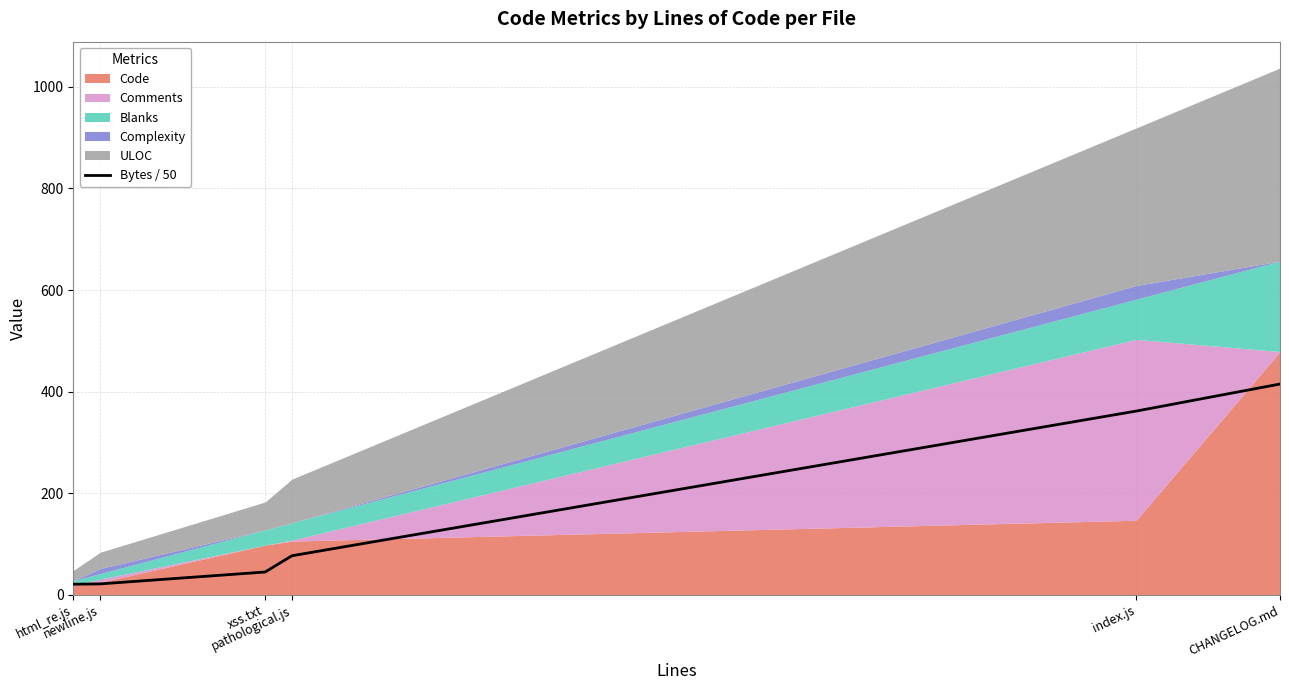

Reading right to left, extract all data points from this chart.

CHANGELOG.md=415.1	index.js=361.8	pathological.js=77.2	xss.txt=45.1	newline.js=21.8	html_re.js=21.1